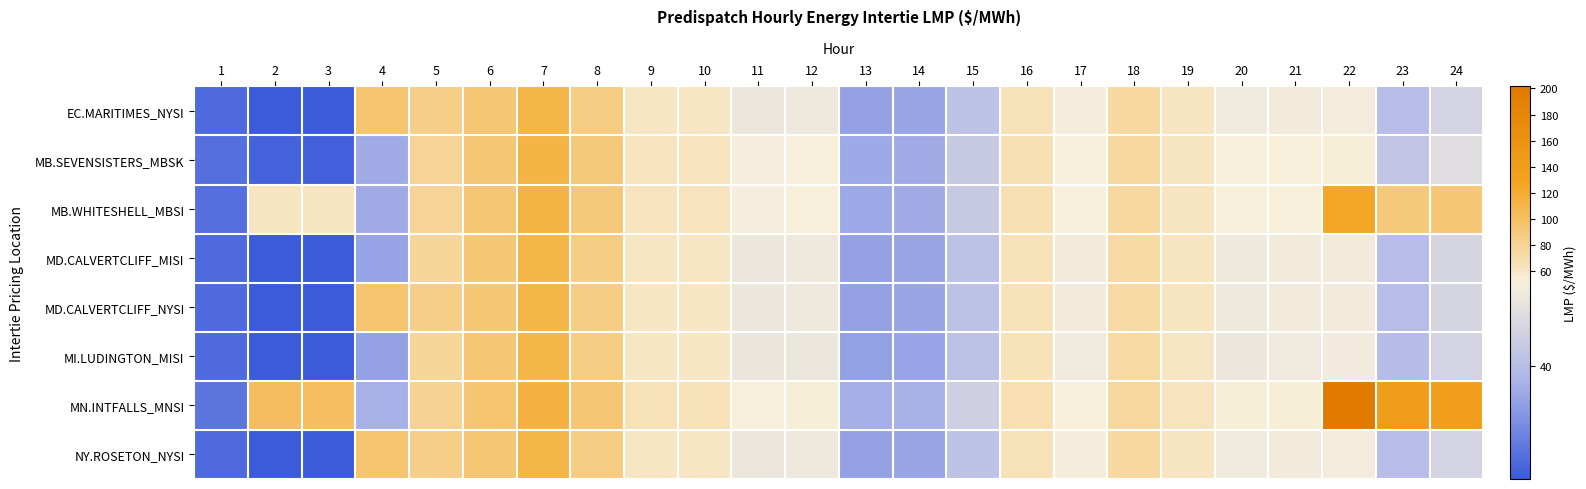

How many series are shown in this chart?

8